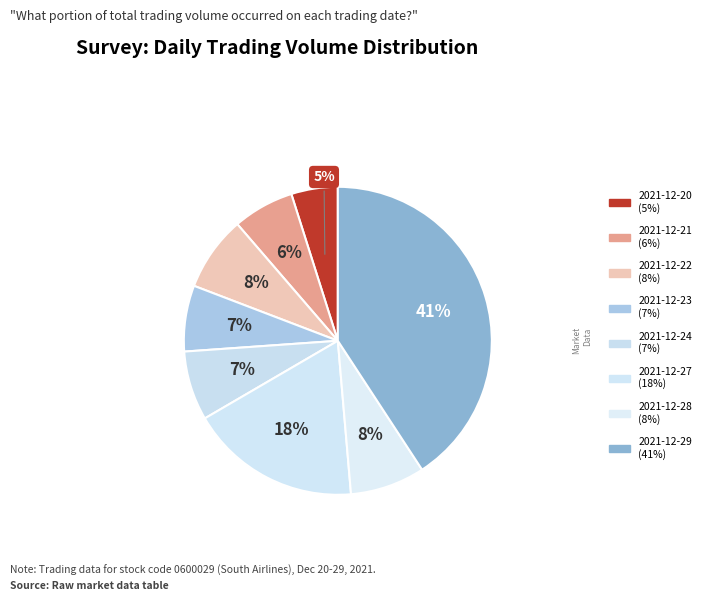

What is the ratio of the value at 2021-12-23 to the value at 2021-12-24?

1.0